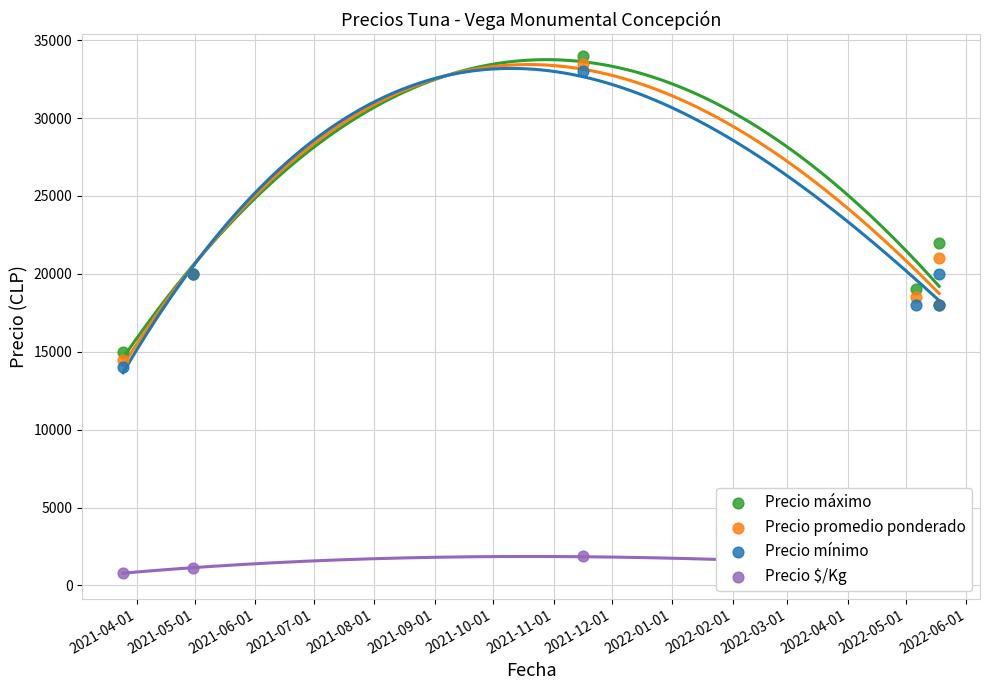

What is the total value across all series at 2021-05-01?

61111